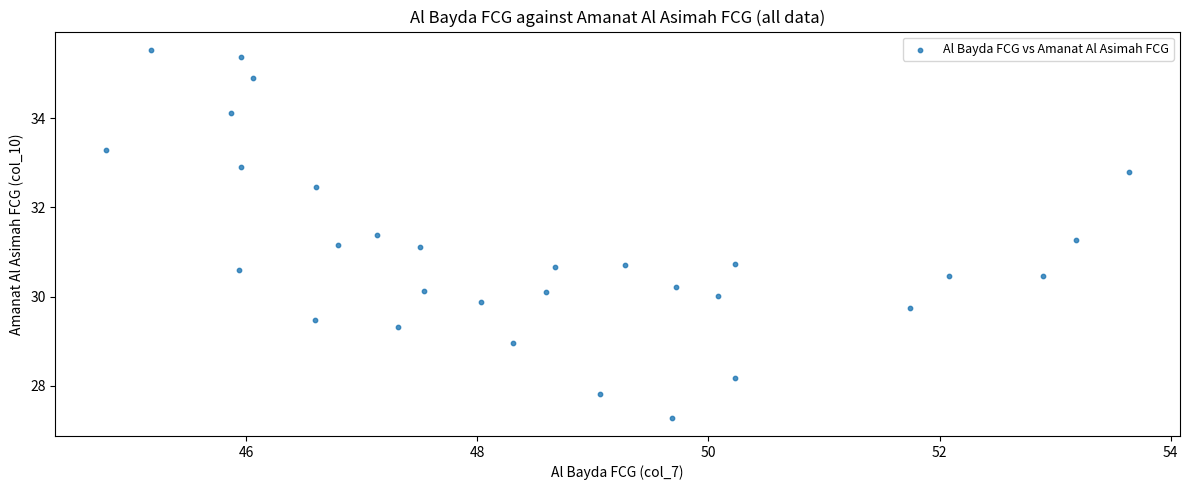

What is the range of Y values (max minus min)?

8.2